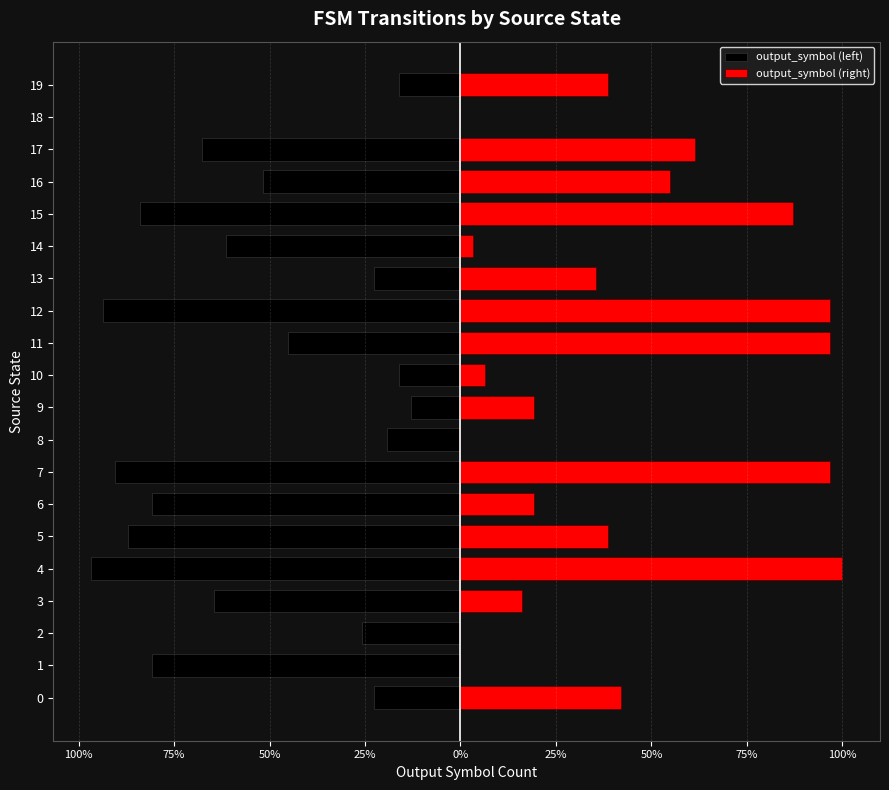

What is the sum of all output_symbol (left) values?

-10.4